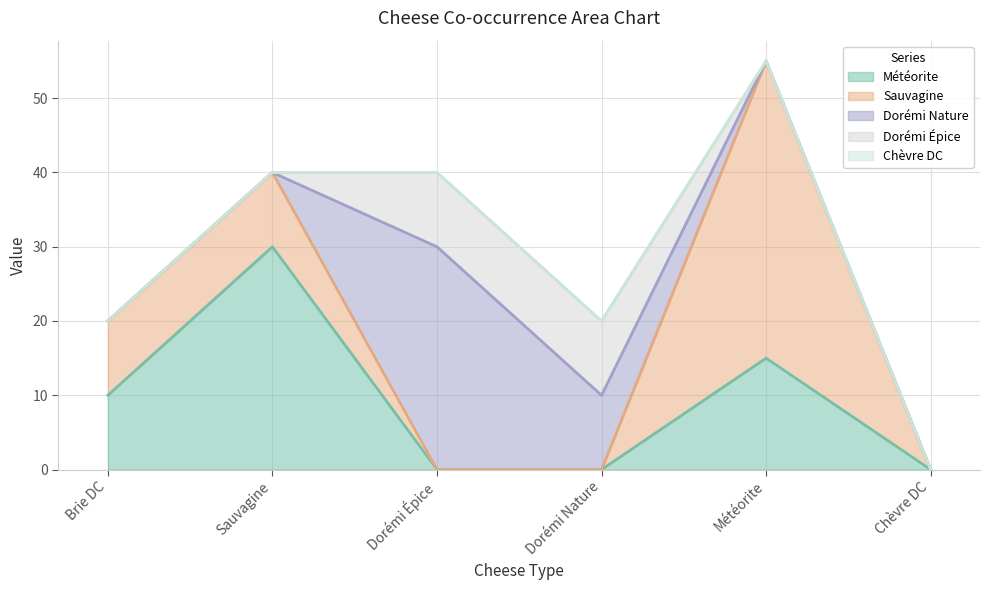

How many Dorémi Nature values are between 0 and 10?

5